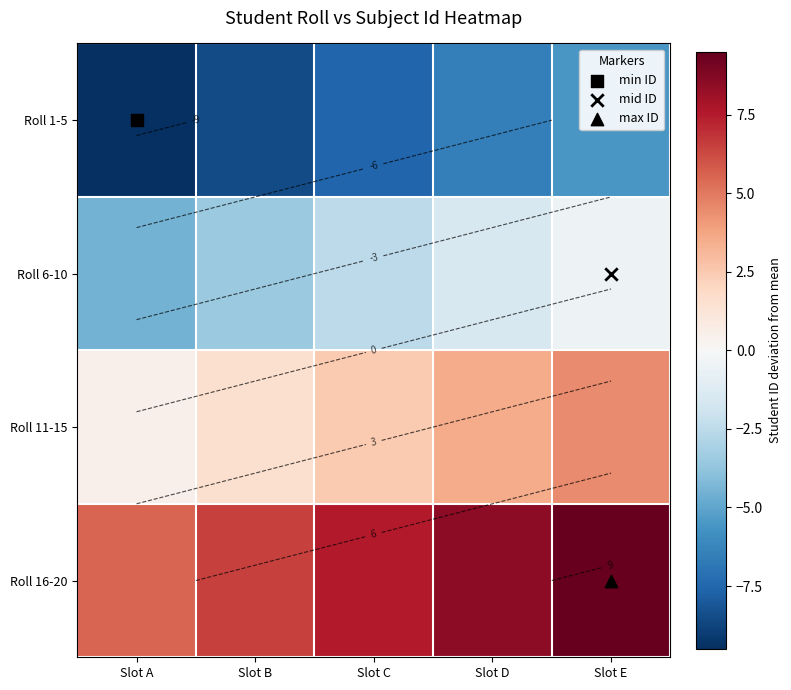

What is the sum of all Roll 16-20 values?

37.5